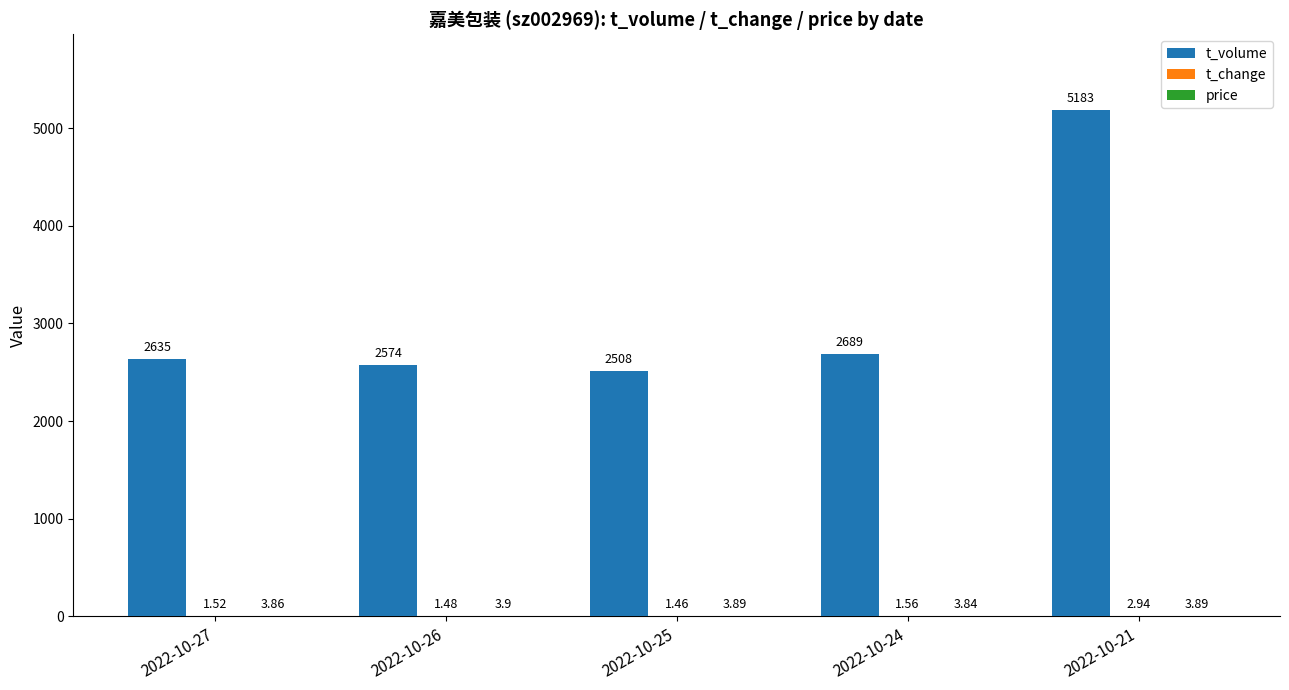

Between 2022-10-27 and 2022-10-21, which series saw the biggest shift?

t_volume